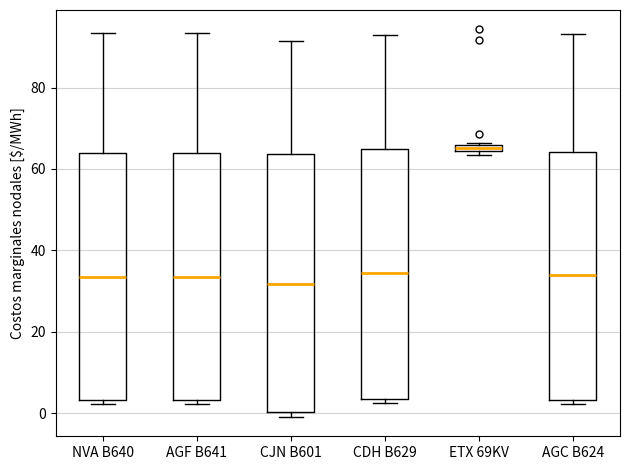

Where is the upper edge of the box for AGF B641 on the y-axis? The values are not printed on the chart, so give them approximately, as read against the axis.

64